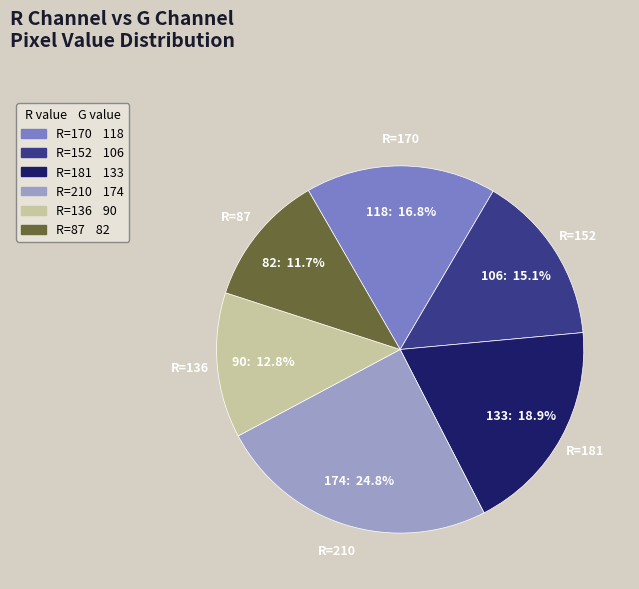

Is there a majority slice in this chart?

No